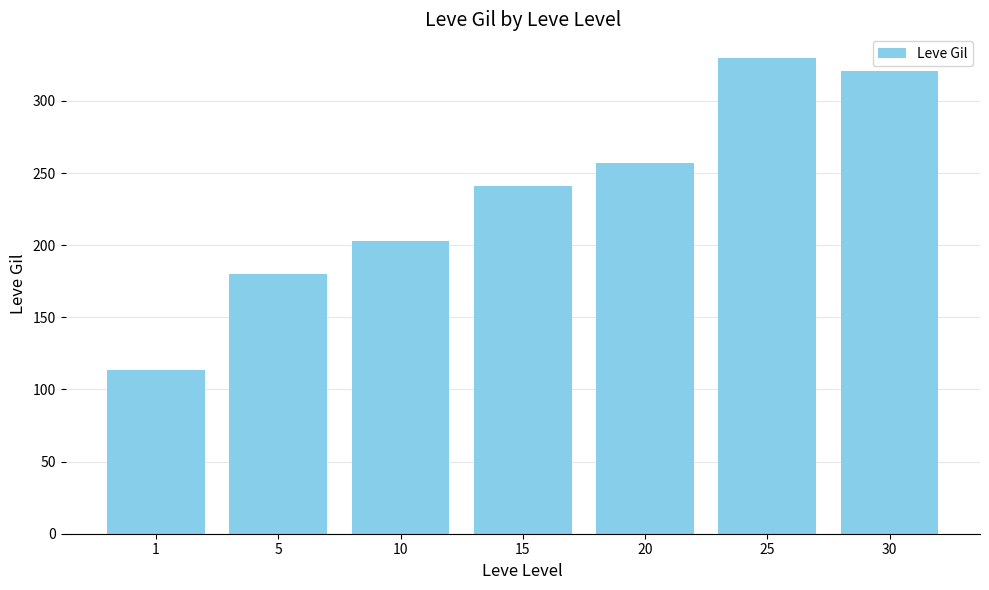

The value at 30 is 320.8. True or false?

True